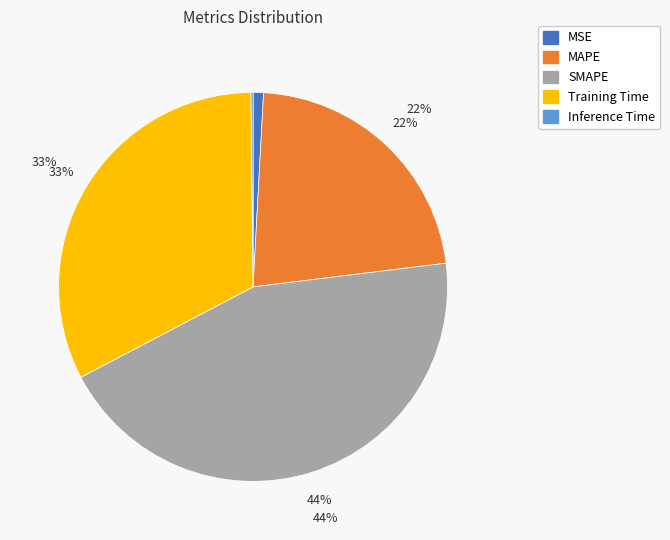

Combined, do SMAPE and MSE account for over 50%?

No